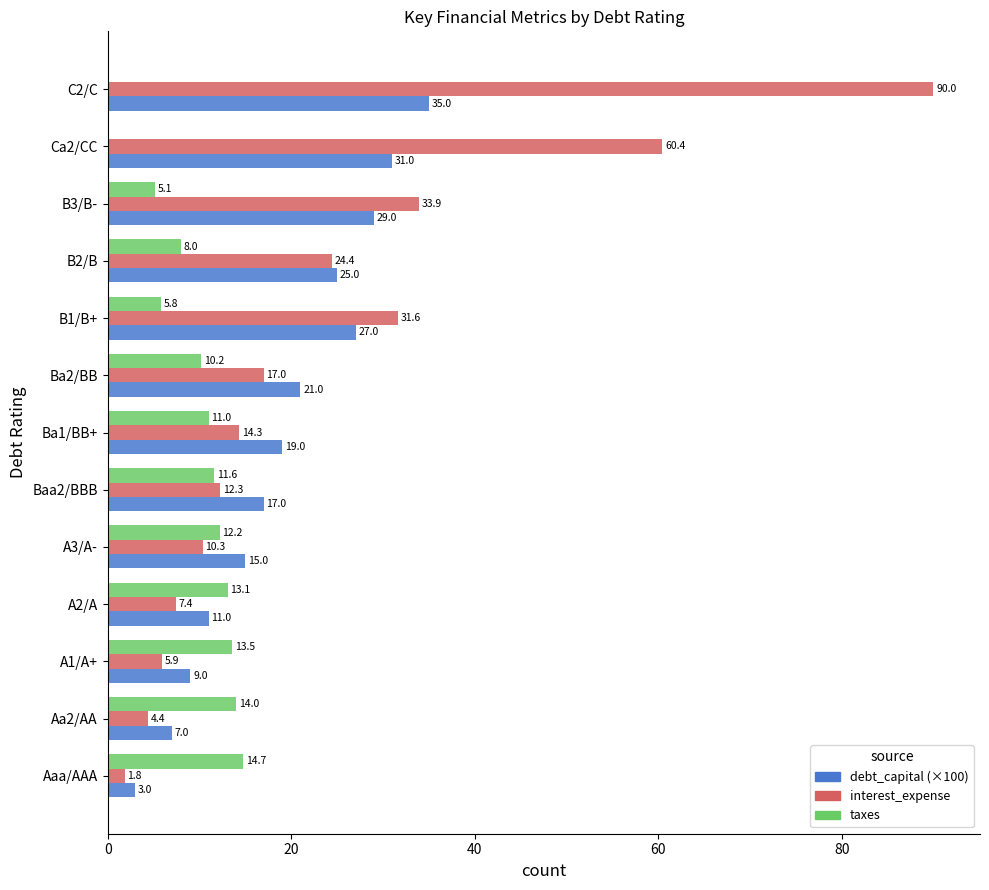

Rank the series by their maximum value, from lowest to highest.

taxes, debt_capital, interest_expense